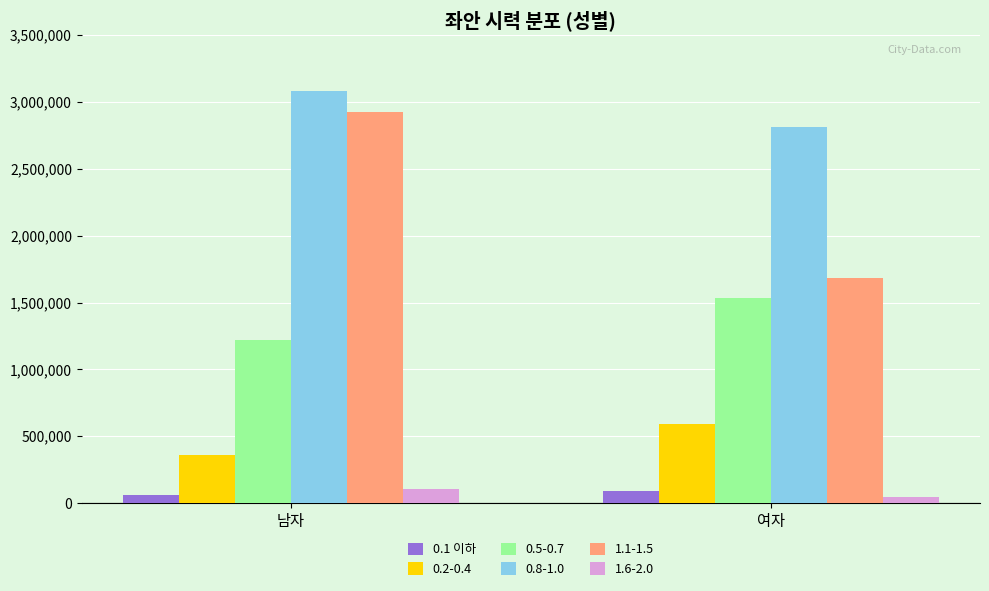

Which category has the highest value in the 0.5-0.7 series?

여자